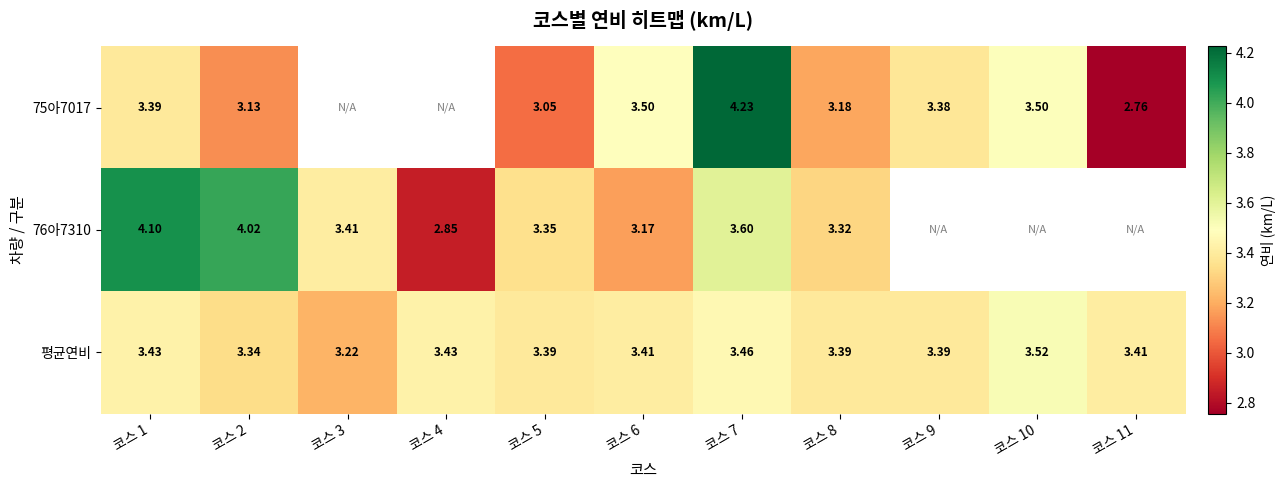

Is the value of 평균연비 at 코스 5 greater than the value of 75아7017 at 코스 7?

No